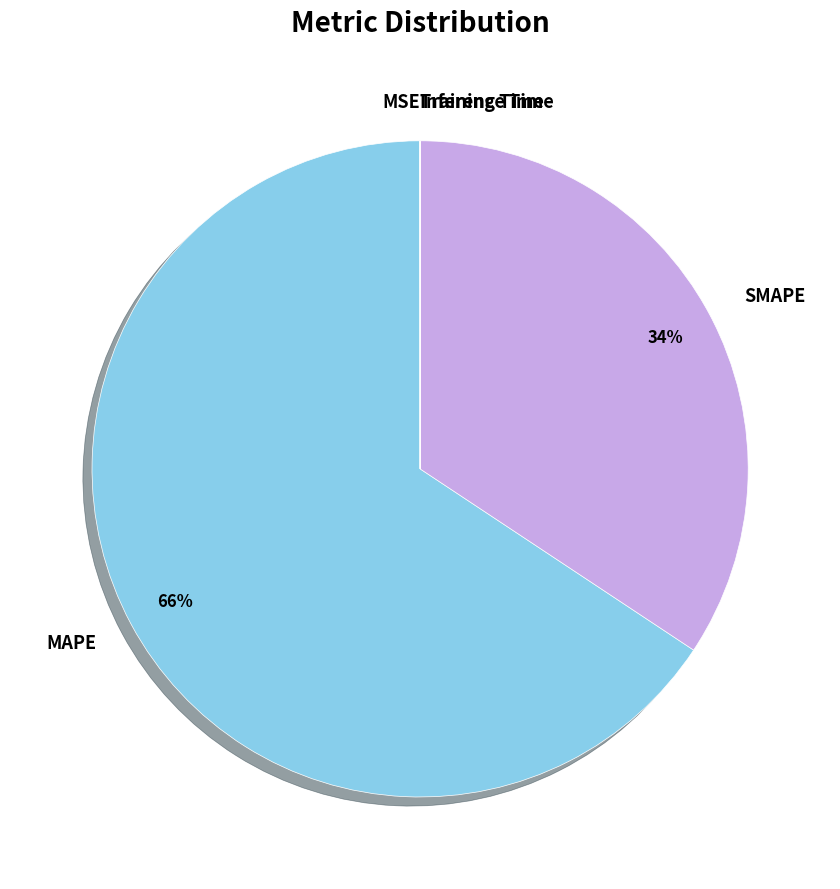

Approximately how many times larger is the value at SMAPE compared to MAPE?

0.5